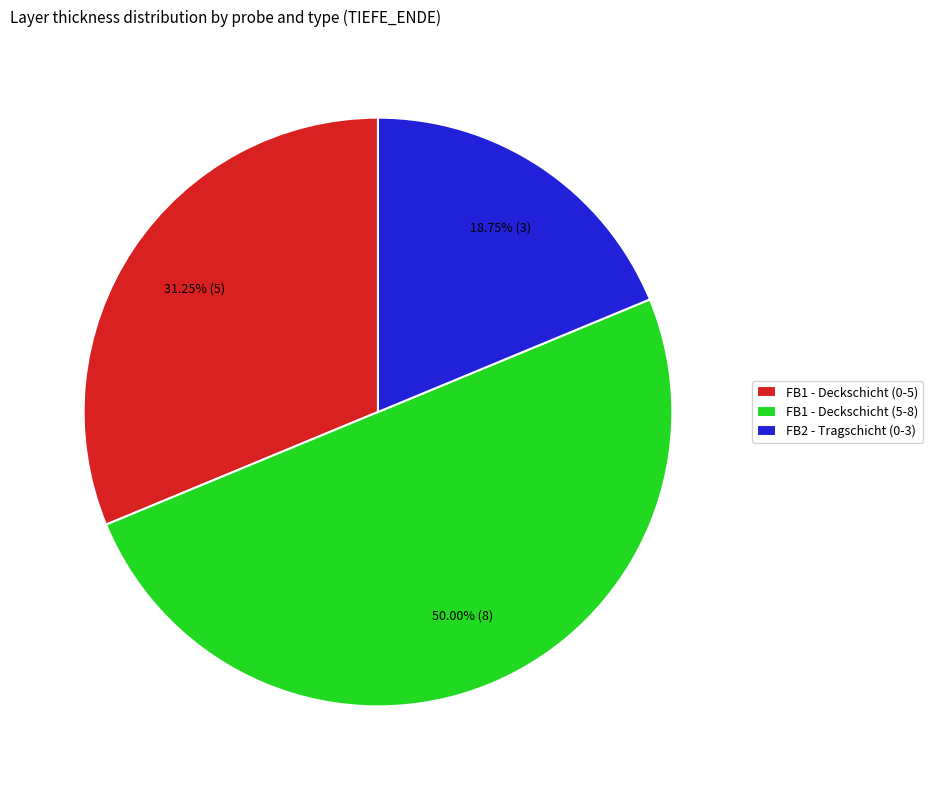

True or false: FB1 - Deckschicht (5-8) accounts for 50% of the total.

True